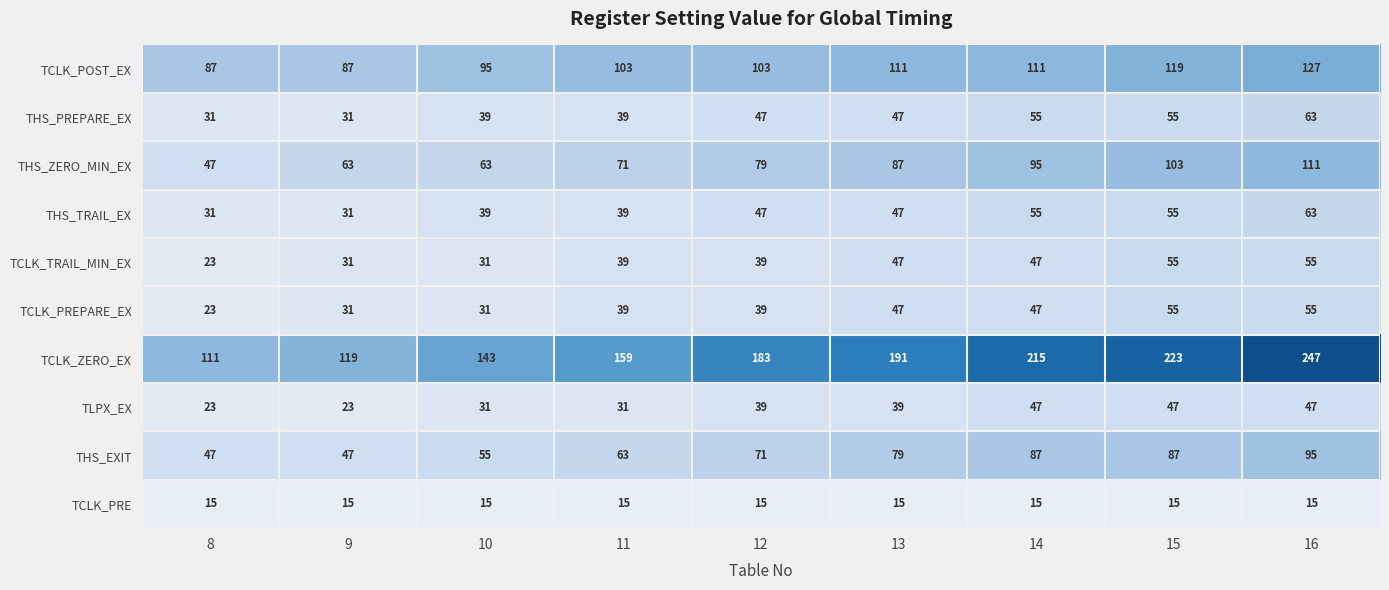

Which series has the widest spread of values?

TCLK_ZERO_EX